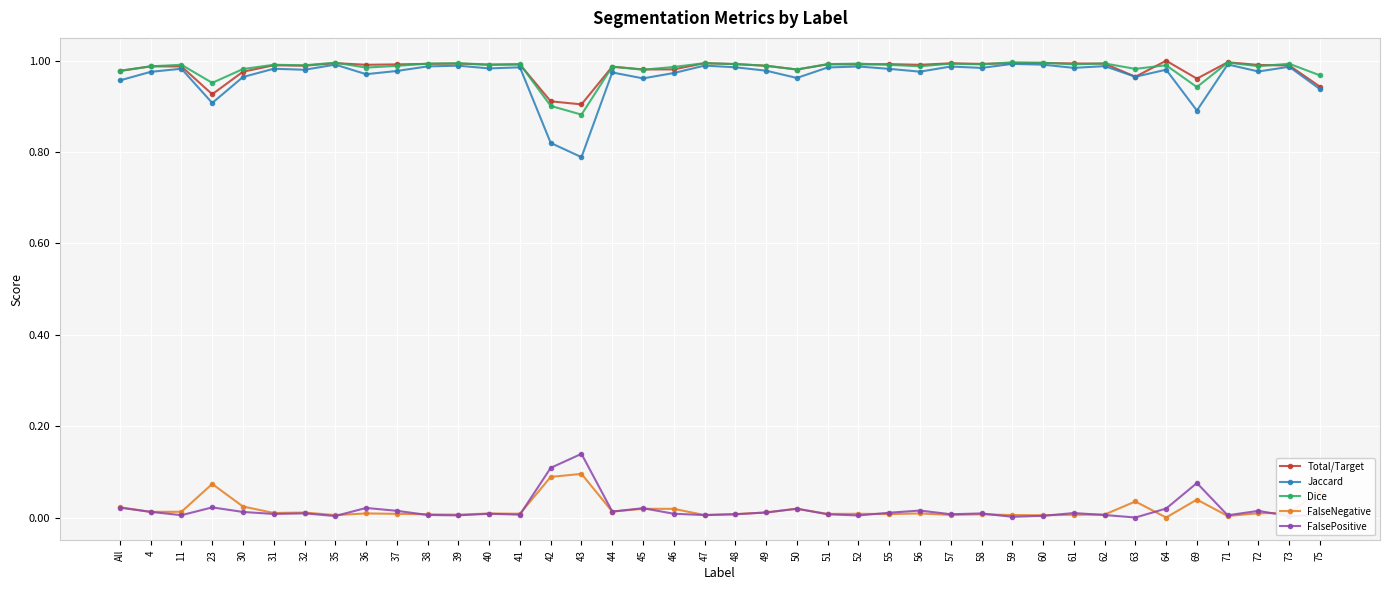

The Jaccard series shows 1.0 at 45. True or false?

True